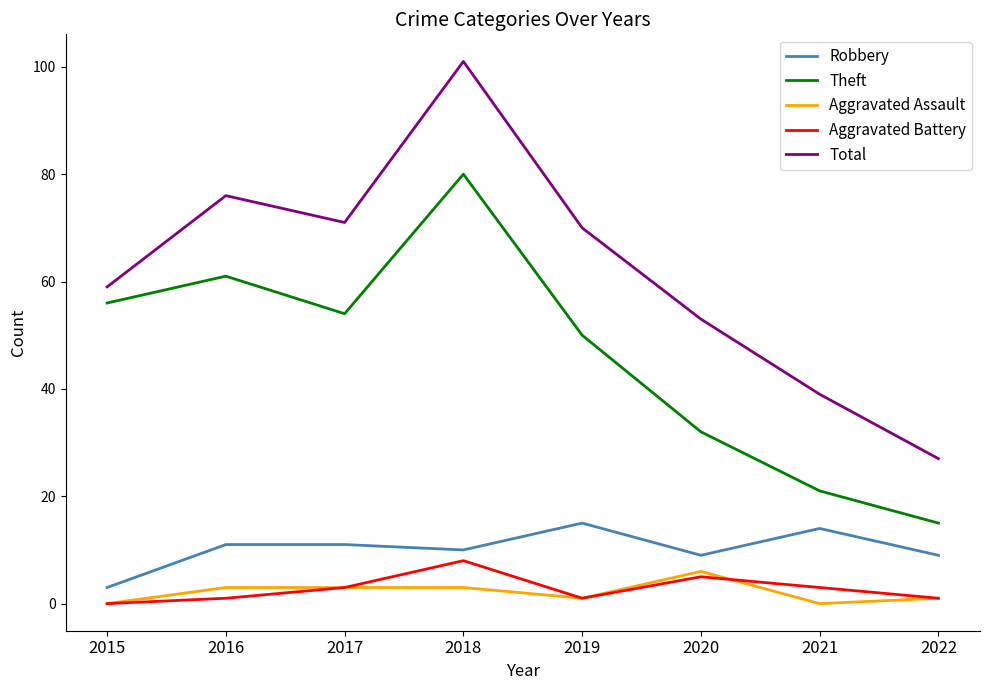

What is the sum of the Robbery values at 2016 and 2021?

25